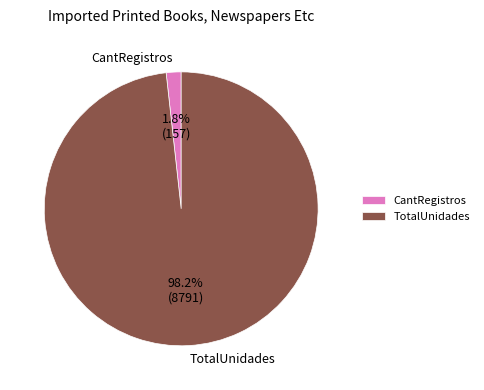

Which slice represents more than half of the pie?

TotalUnidades